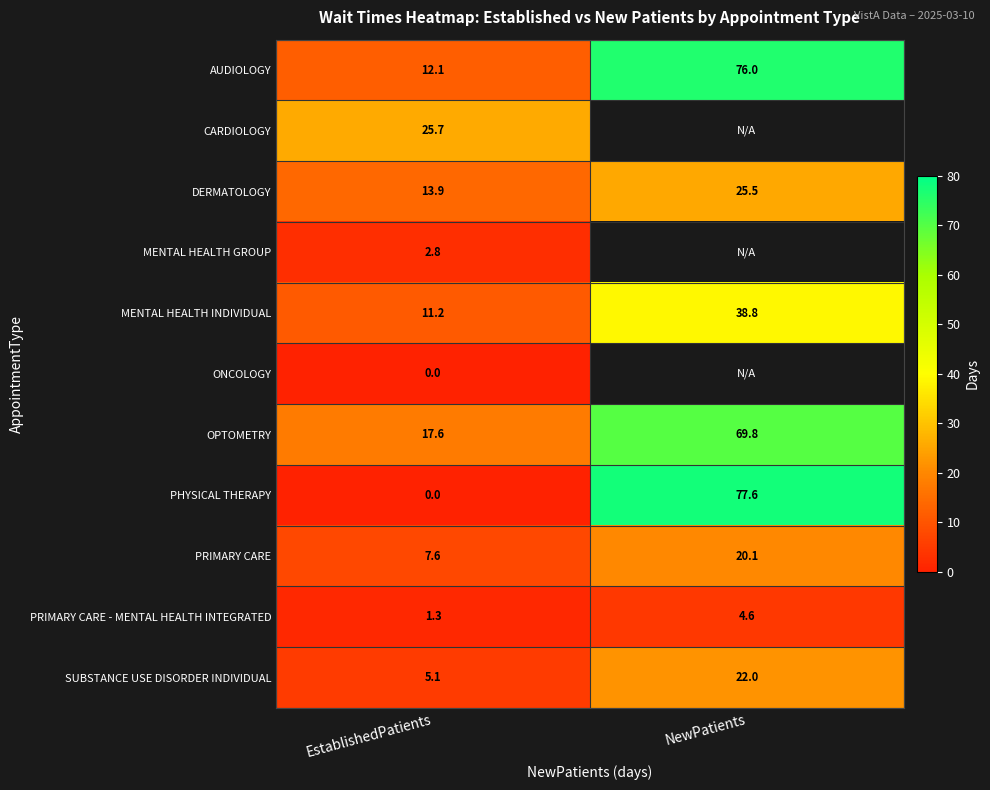

List the labels in order of OPTOMETRY value, largest first.

NewPatients, EstablishedPatients